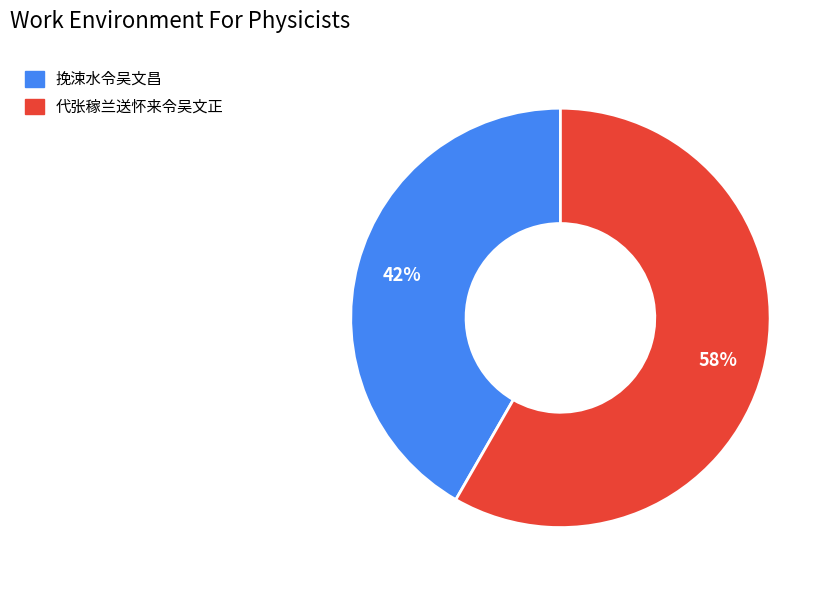

To the nearest percent, what percentage of the pie is 挽涑水令吴文昌?

42%